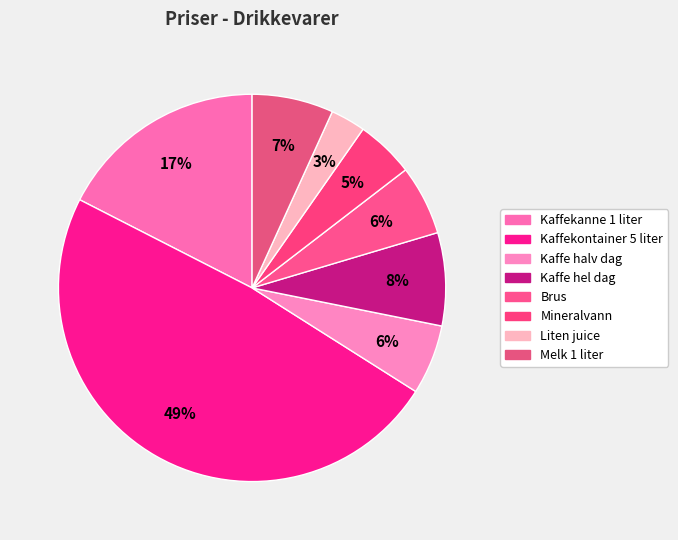

Is it true that Kaffe hel dag is 1% of the pie?

False